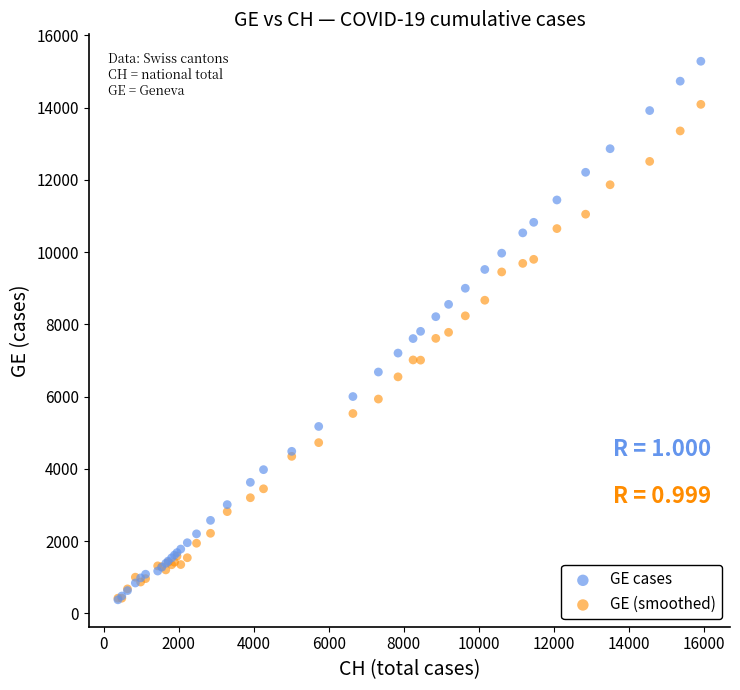

What are all the series names shown in the legend?

GE cases, GE (smoothed)